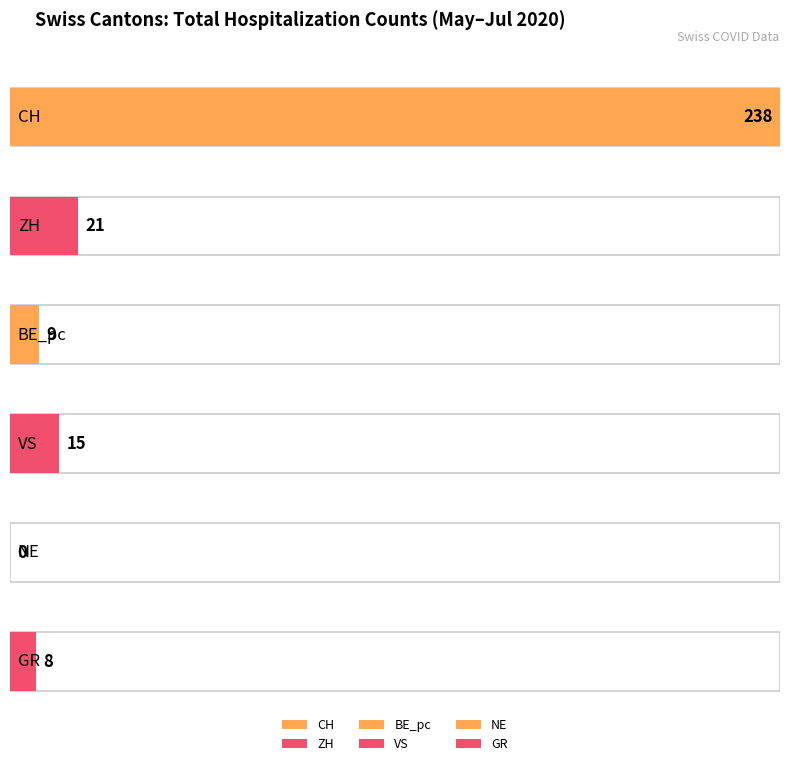

Are the bars horizontal?

Yes